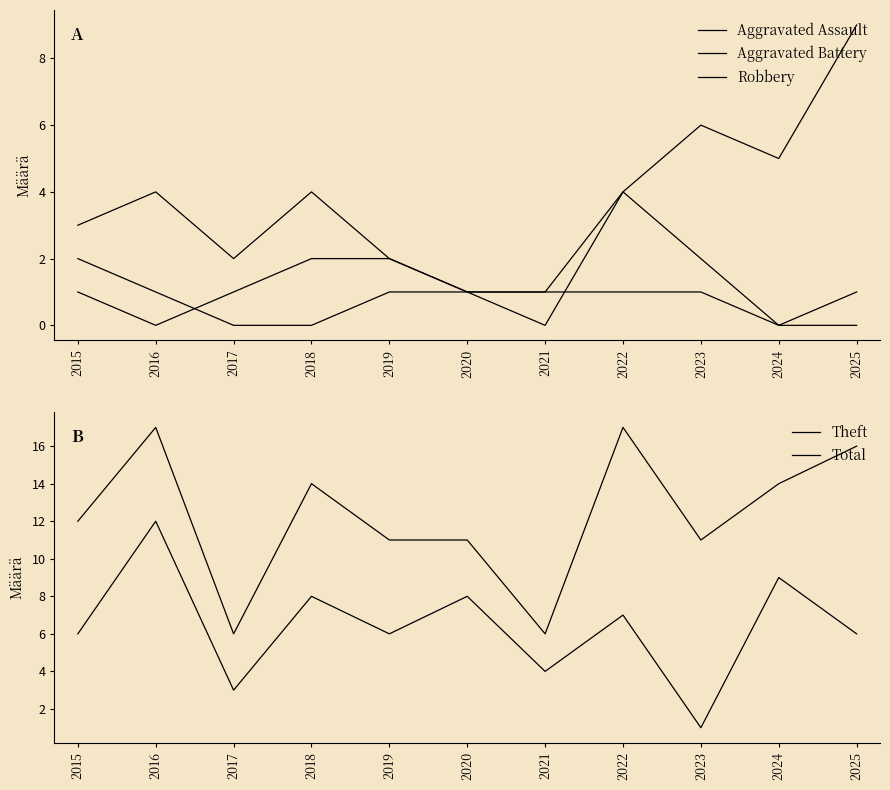

Reading right to left, extract all data points from this chart.

Aggravated Assault: 2025=0	2024=0	2023=1	2022=1	2021=1	2020=1	2019=1	2018=0	2017=0	2016=1	2015=2
Aggravated Battery: 2025=1	2024=0	2023=2	2022=4	2021=1	2020=1	2019=2	2018=2	2017=1	2016=0	2015=1
Robbery: 2025=9	2024=5	2023=6	2022=4	2021=0	2020=1	2019=2	2018=4	2017=2	2016=4	2015=3
Theft: 2025=6	2024=9	2023=1	2022=7	2021=4	2020=8	2019=6	2018=8	2017=3	2016=12	2015=6
Total: 2025=16	2024=14	2023=11	2022=17	2021=6	2020=11	2019=11	2018=14	2017=6	2016=17	2015=12